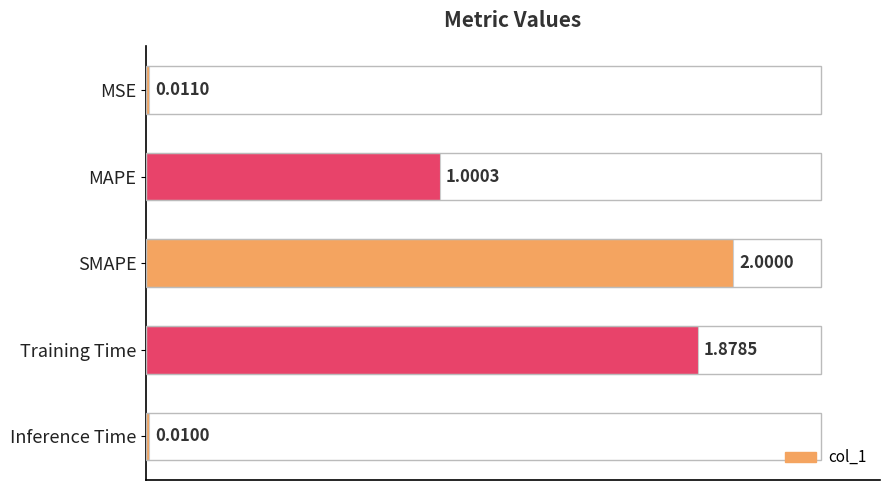

What is the sum of all values?

4.9